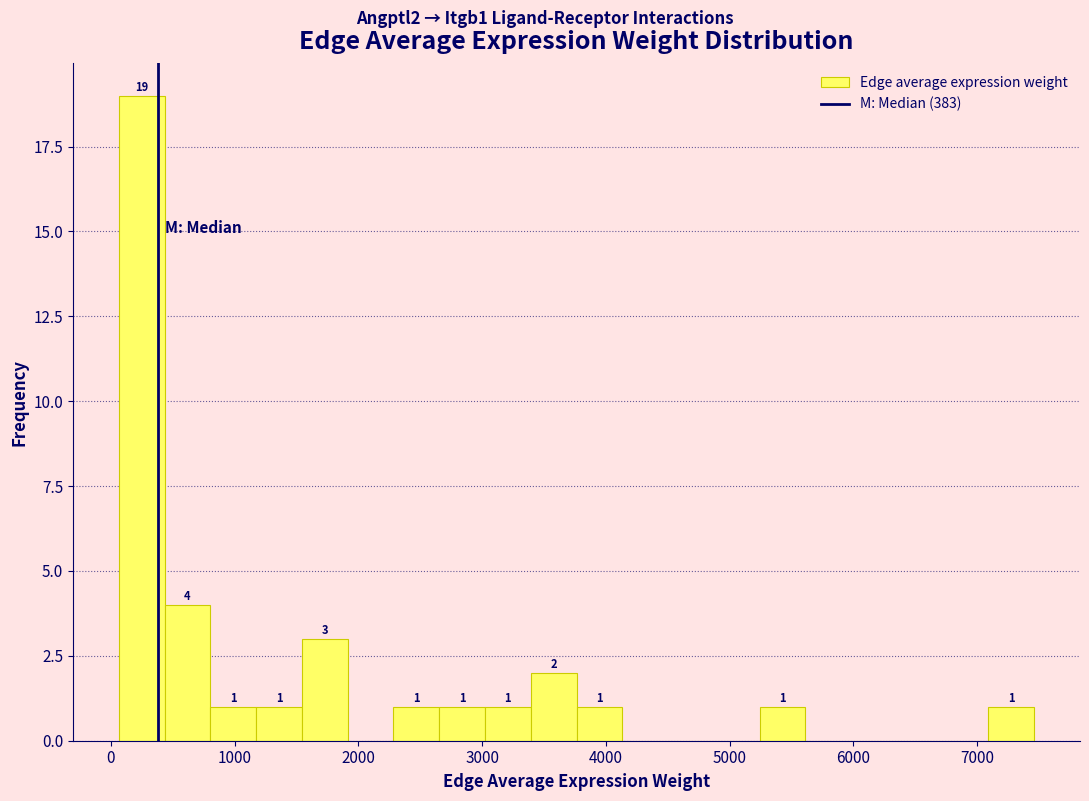

Around what value on the x-axis is the tallest bar? Give the approximate position of its centre, as read against the axis.

200